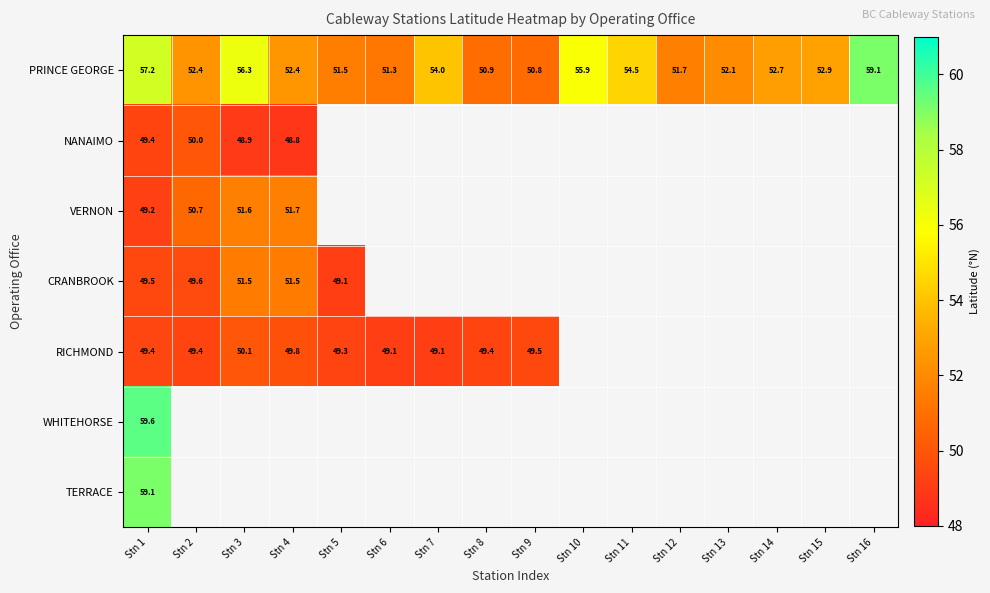

Where is WHITEHORSE nearest to the value 59?

Stn 1